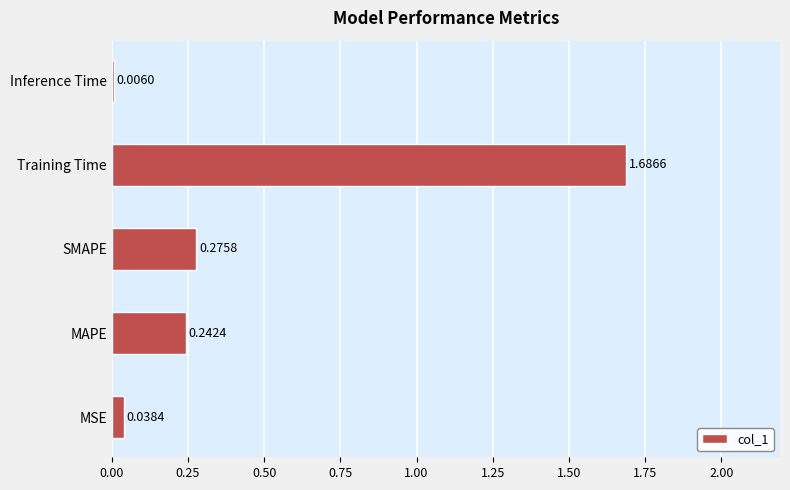

What is the sum of all values?

2.2